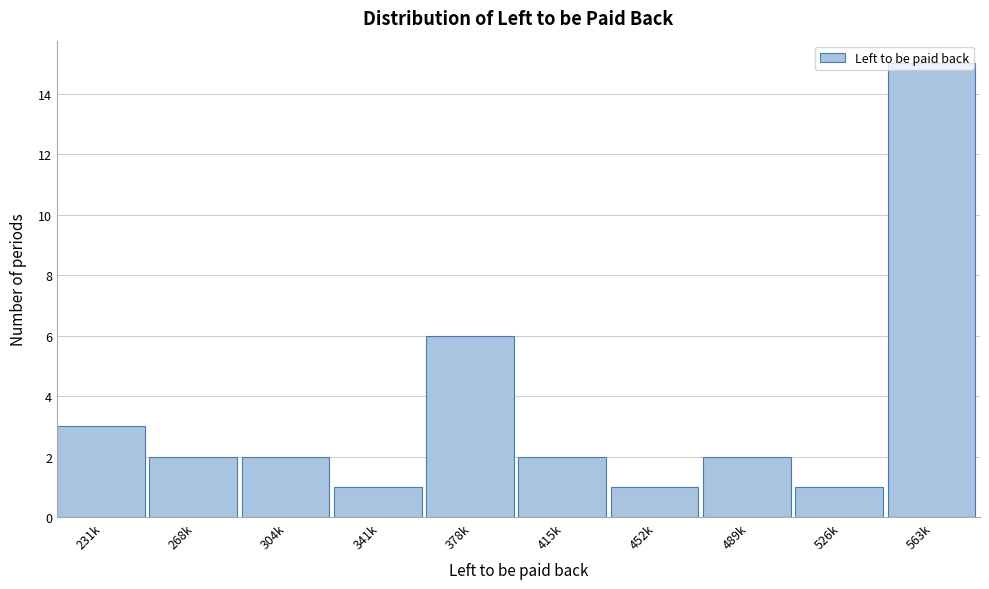

What is the ratio of the value at 563k to the value at 268k?

7.5